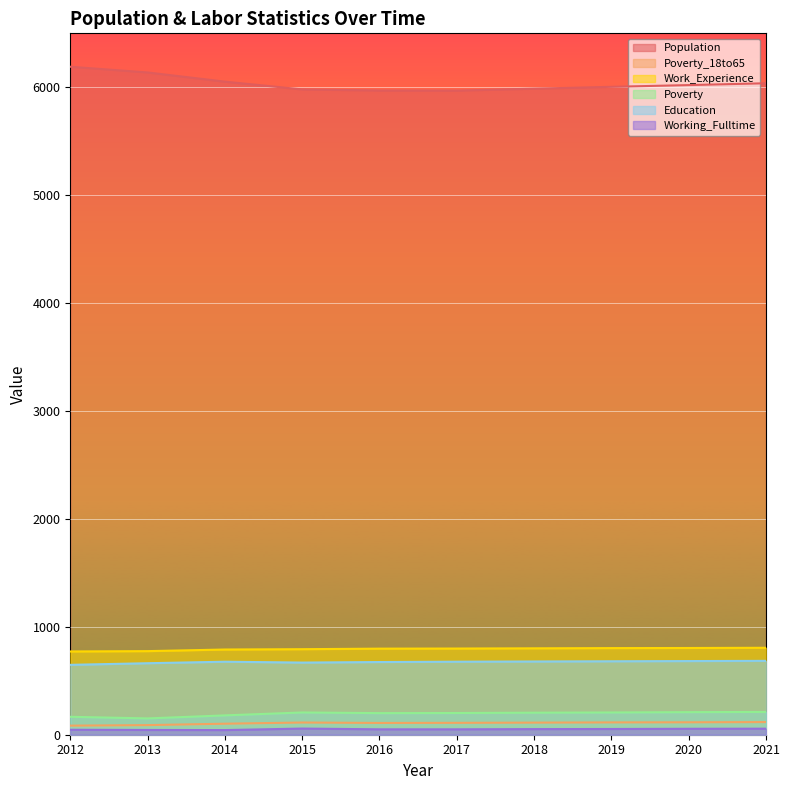

How many lines are shown in the chart?

6